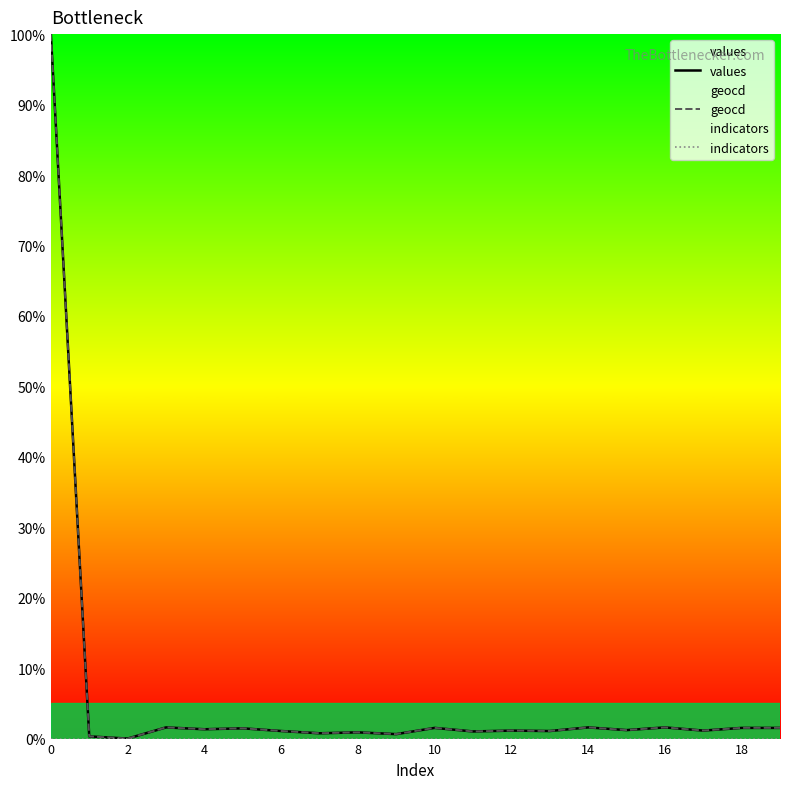

How many values in the geocd series exceed 1?

15